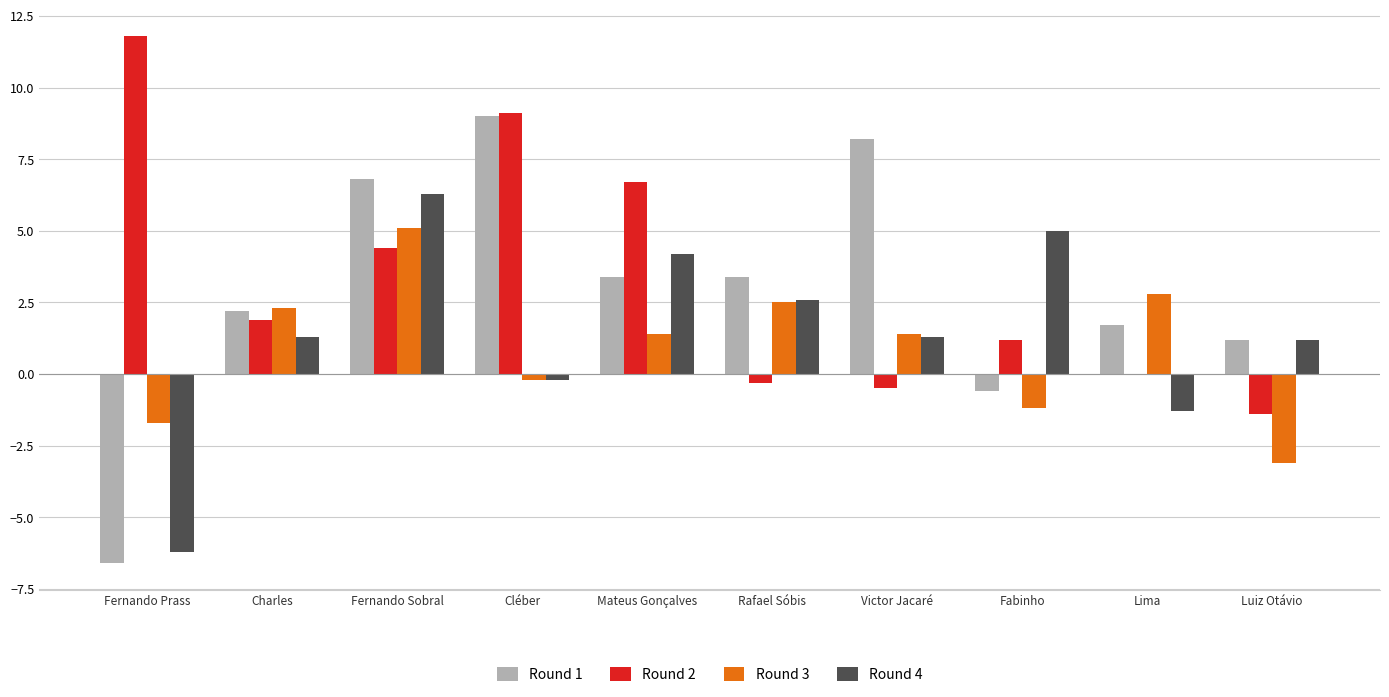

The value of Round 3 at Victor Jacaré is 1.4. True or false?

True